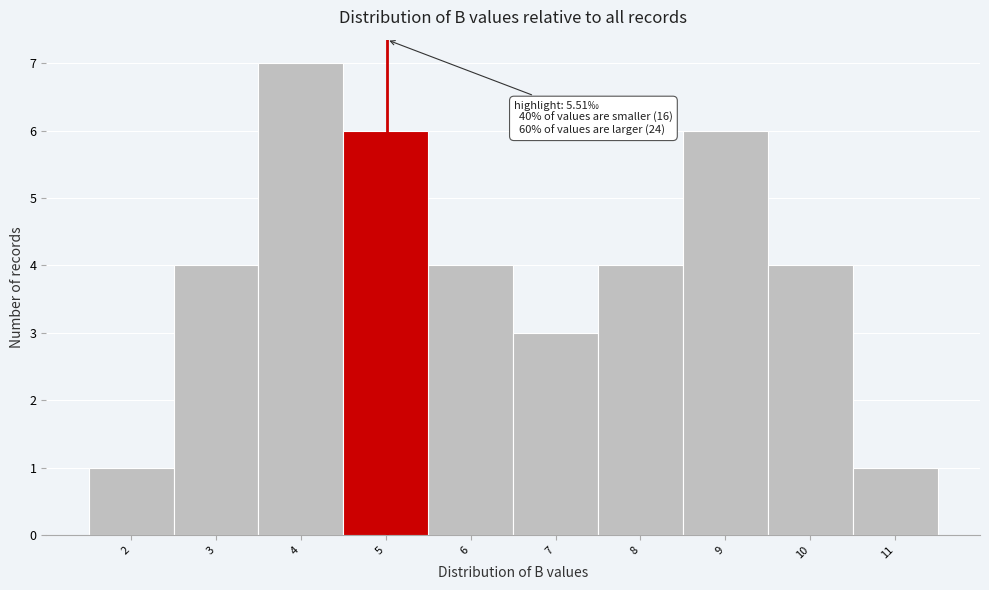

Reading left to right, list all the values displayed in this chart.

1	4	7	6	4	3	4	6	4	1